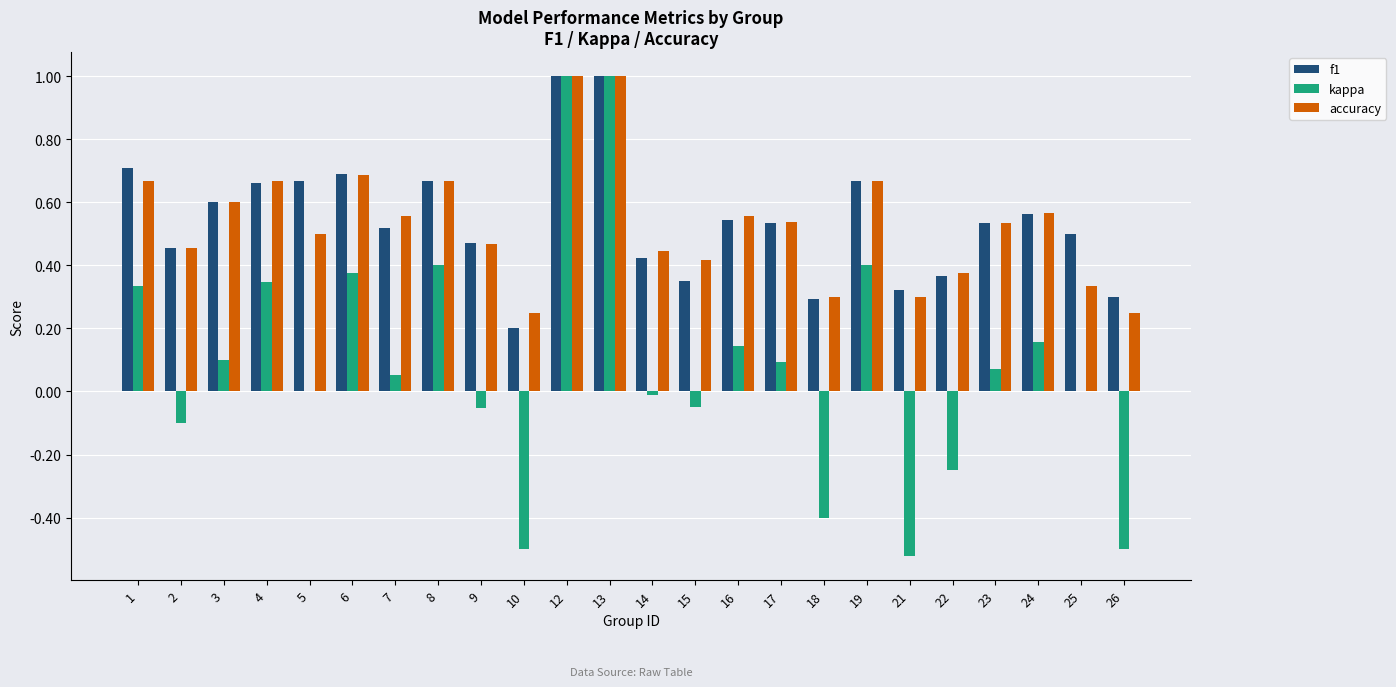

What is the maximum value for f1?

1.0